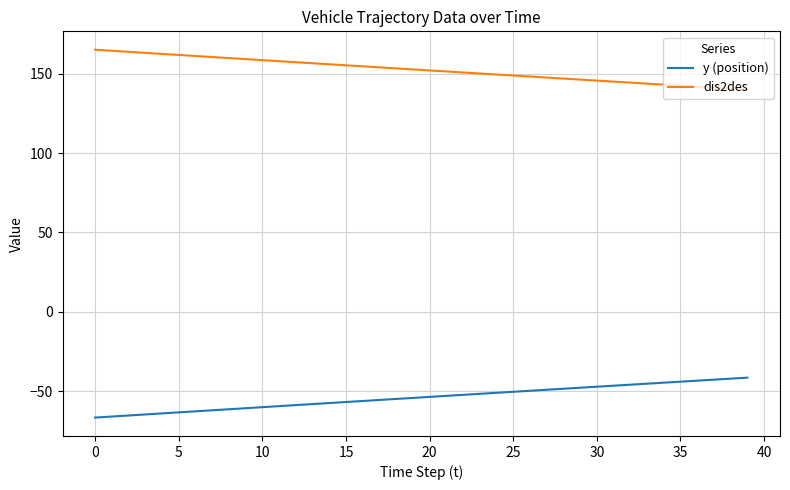

List the series in order of their peak value, lowest first.

y (position), dis2des